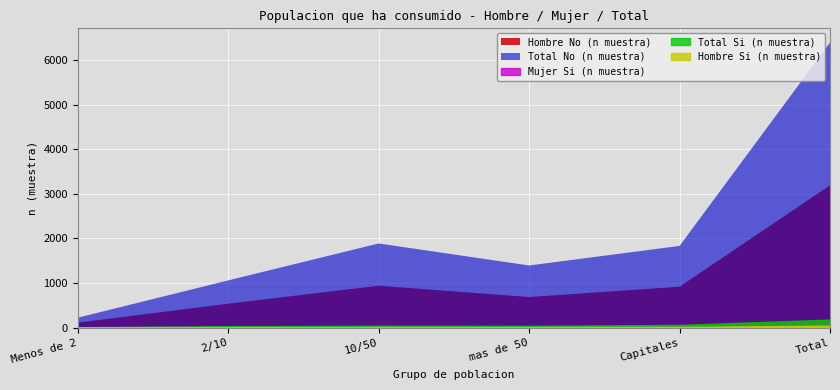

What is the difference between the highest and lowest values at Menos de 2?

220